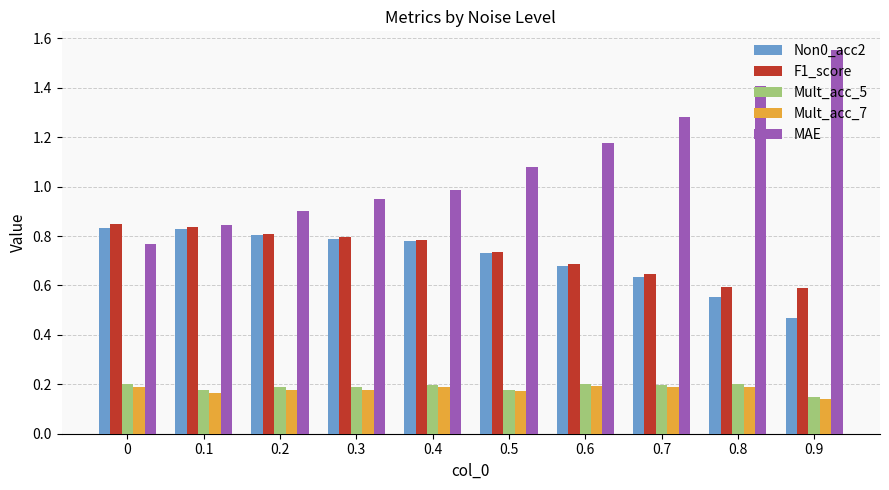

How many data points in MAE are less than 1?

5